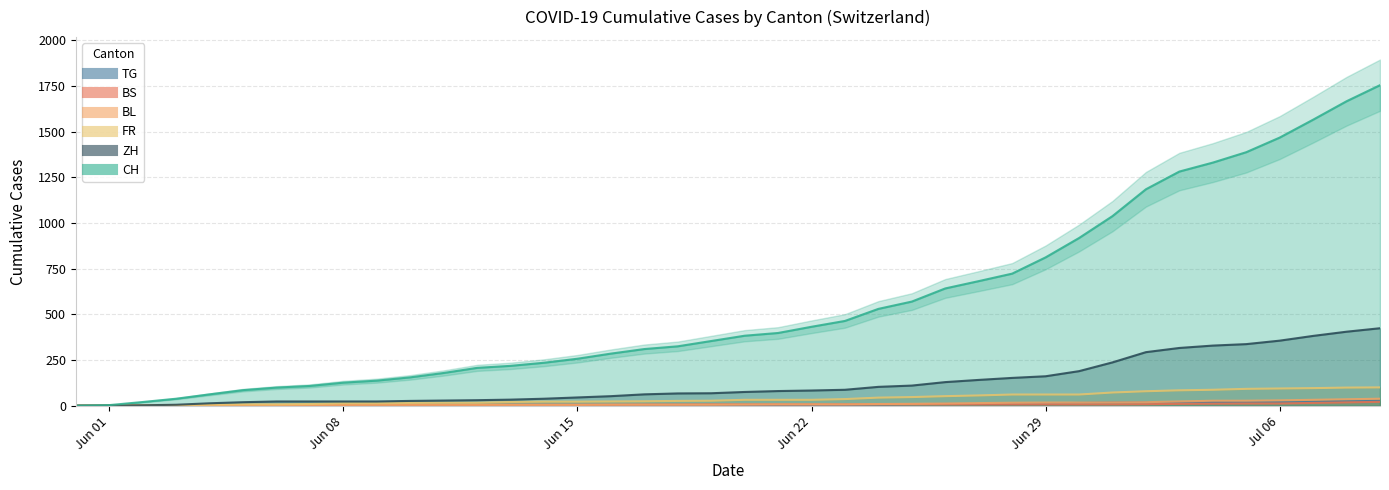

What is the label of the 24th point from the left?

2020-06-23